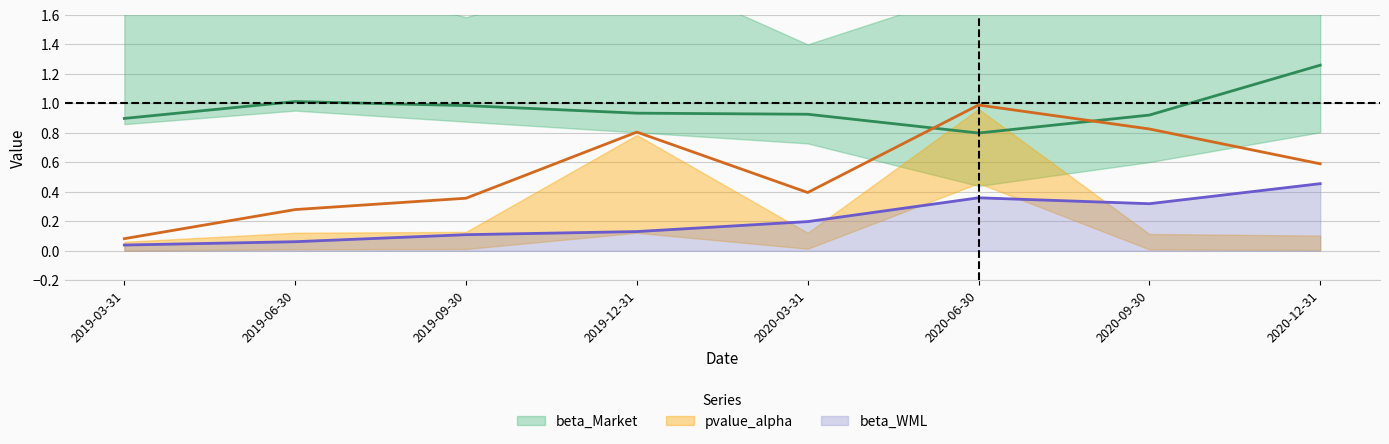

Rank the series by their maximum value, from highest to lowest.

beta_Market, pvalue_alpha, beta_WML